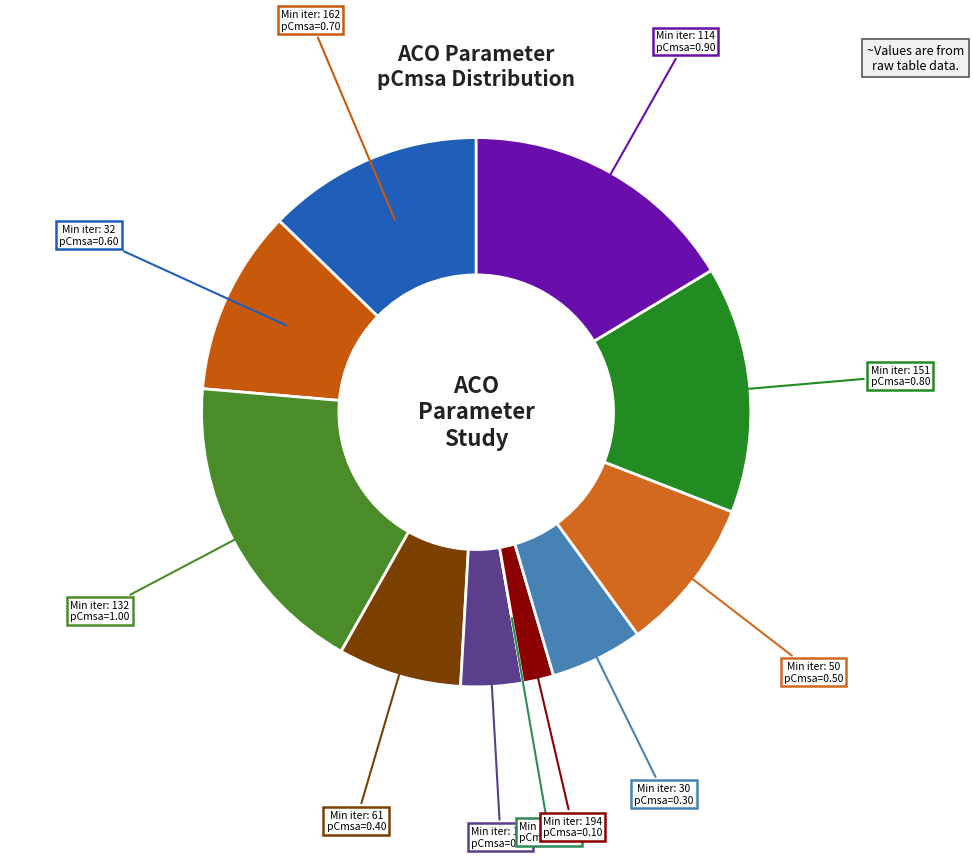

Which slice is the largest?

132